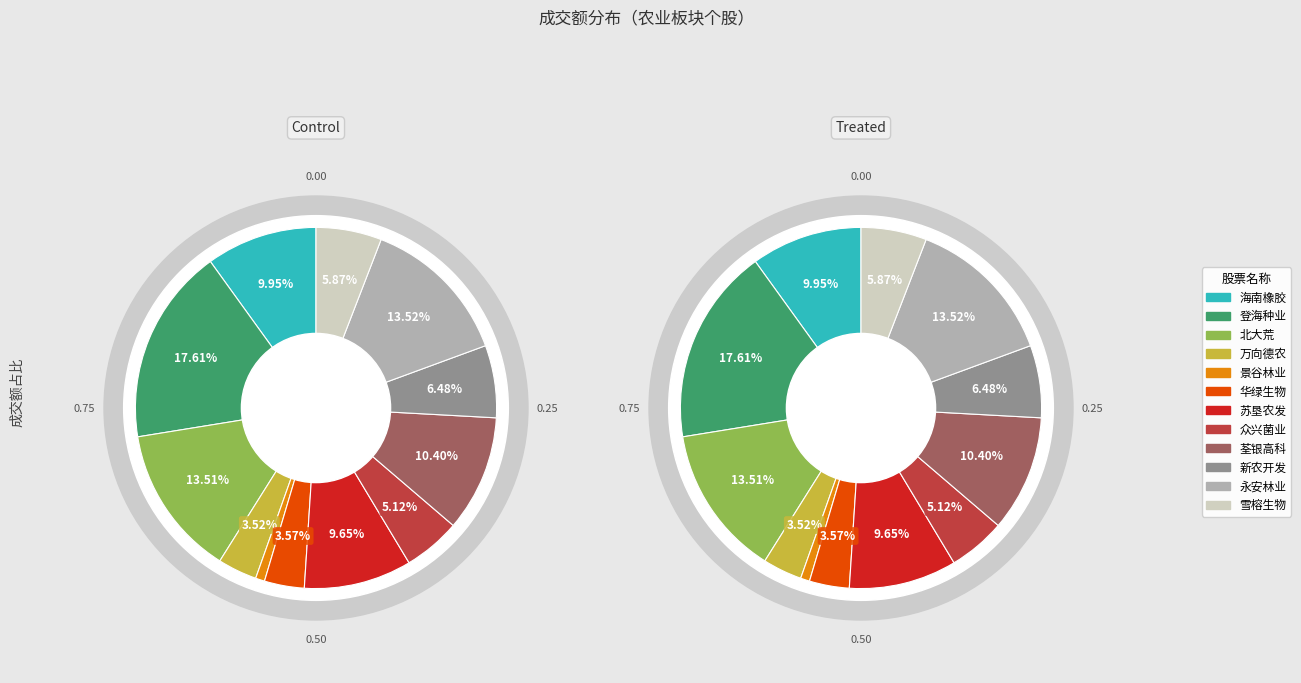

Does 新农开发 represent more than half of the total?

No